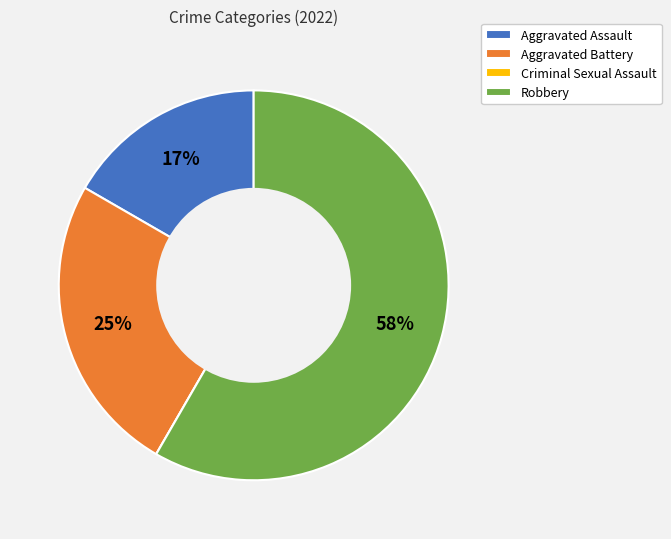

The Aggravated Assault slice represents 17% of the pie. True or false?

True